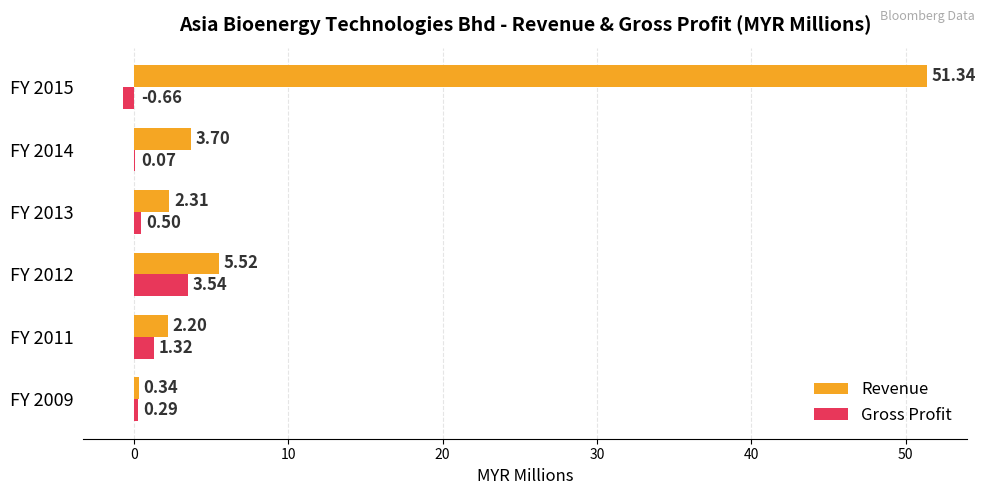

Is the value of Gross Profit at FY 2013 greater than the value of Revenue at FY 2011?

No